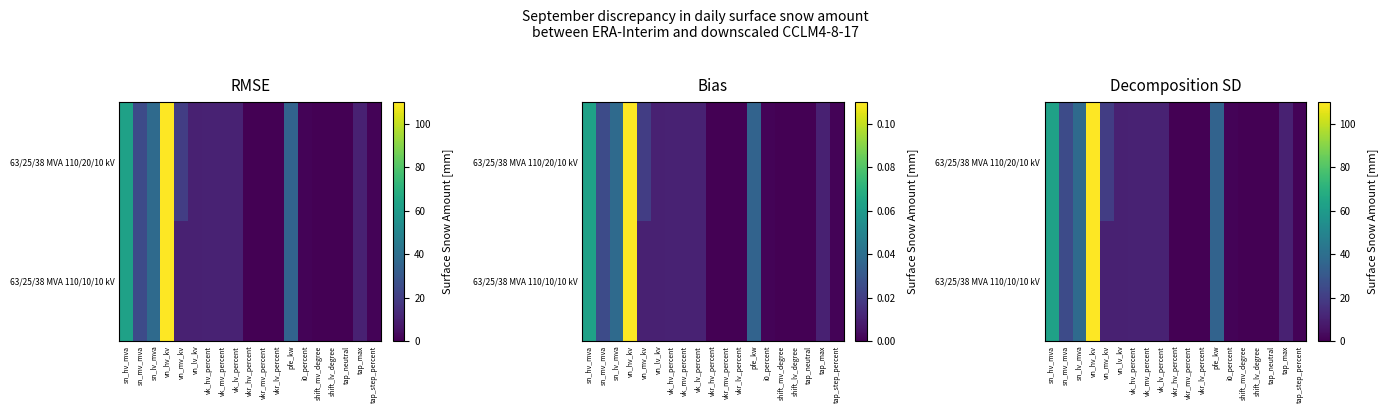

The value of 63/25/38 MVA 110/20/10 kV at tap_neutral is 0.0. True or false?

True